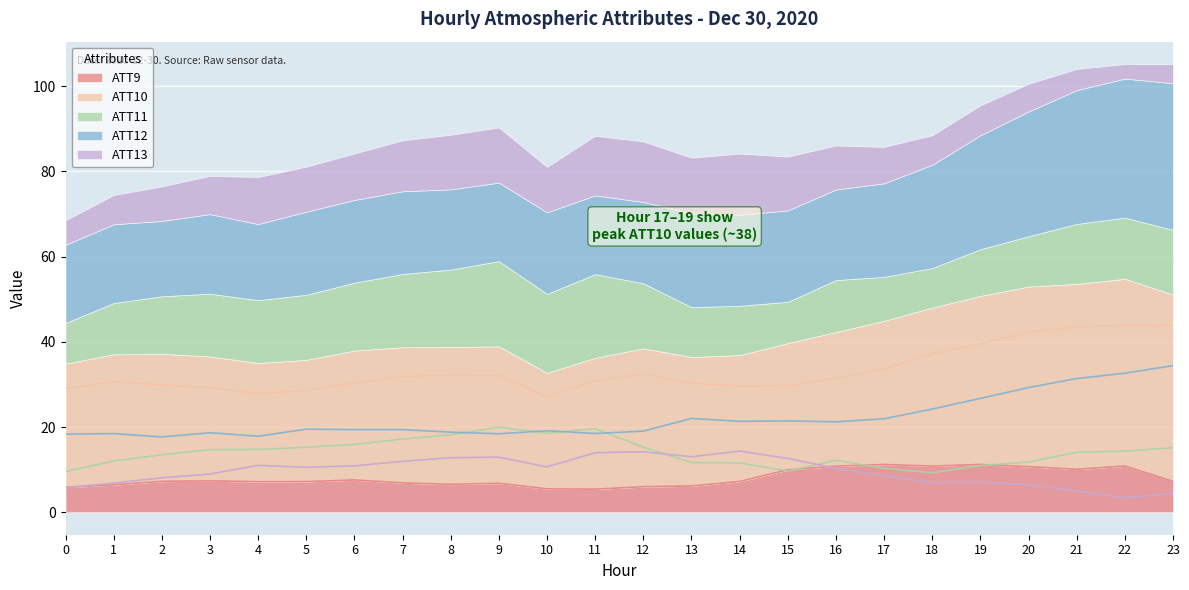

True or false: ATT13 has a value of 3.4 at 22.

True